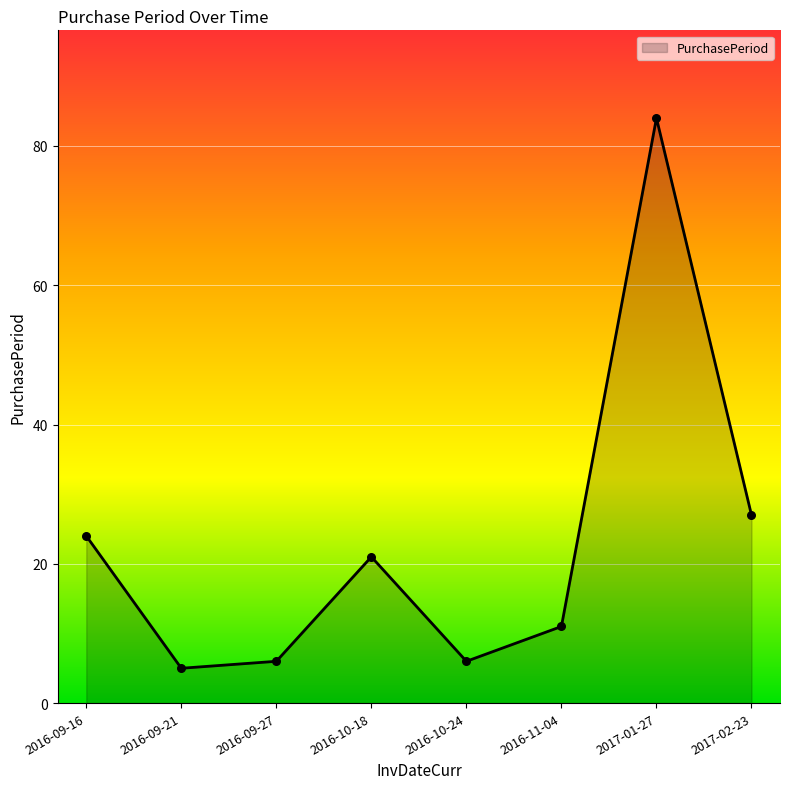

What is the change in value from 2016-10-24 to 2017-02-23?

+21